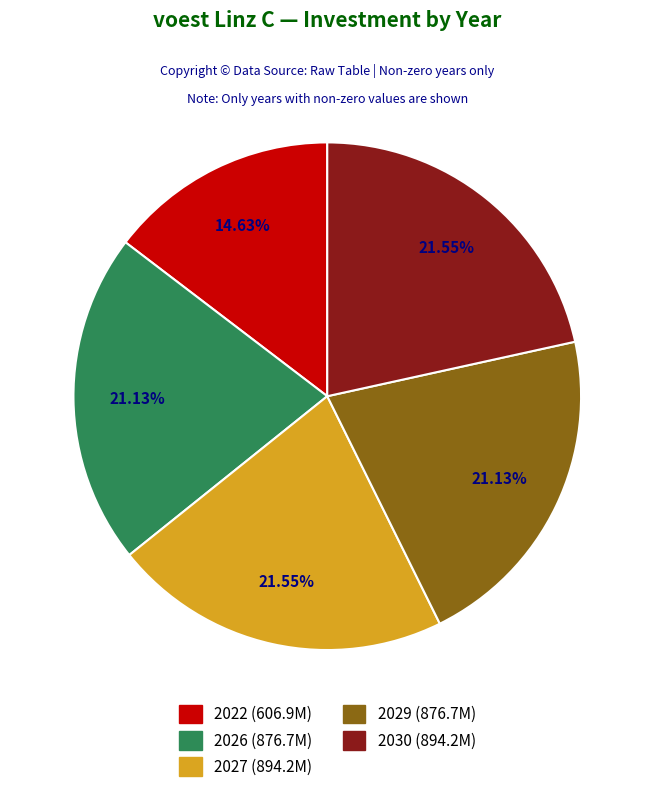

How many slices are in this pie chart?

5